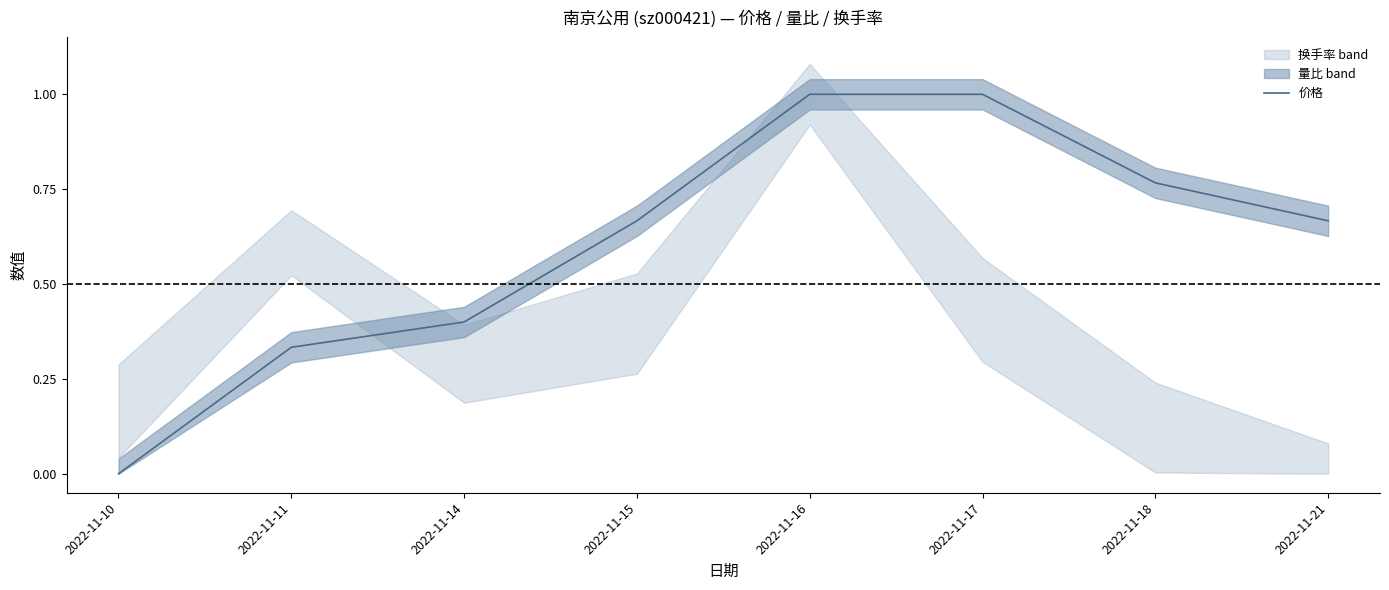

True or false: the data shows -0.7 at 2022-11-10.

False